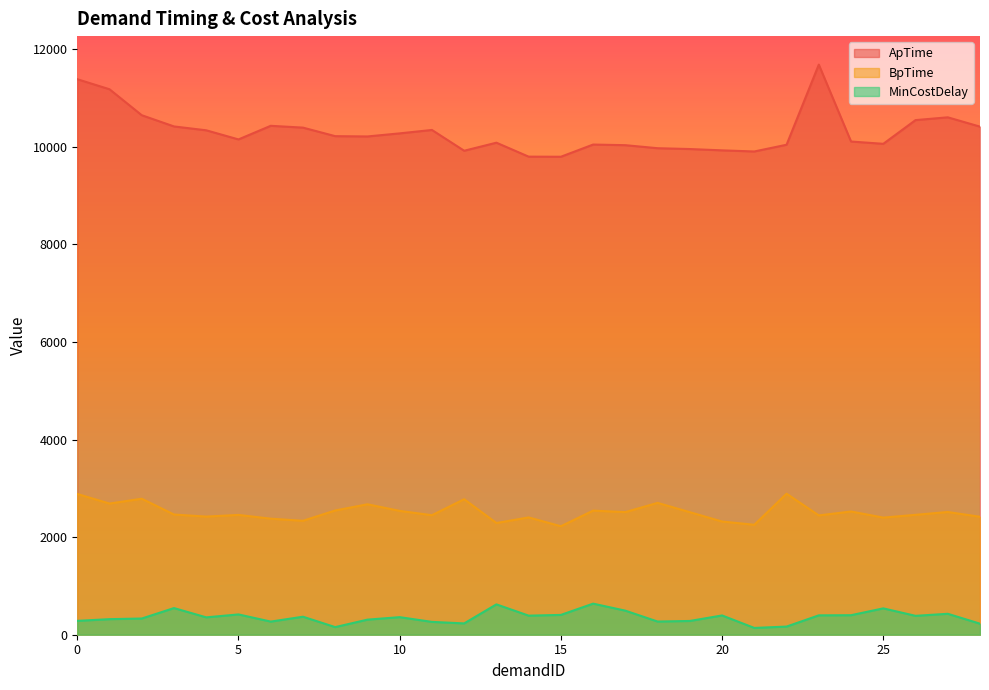

Does the chart have visible grid lines?

No